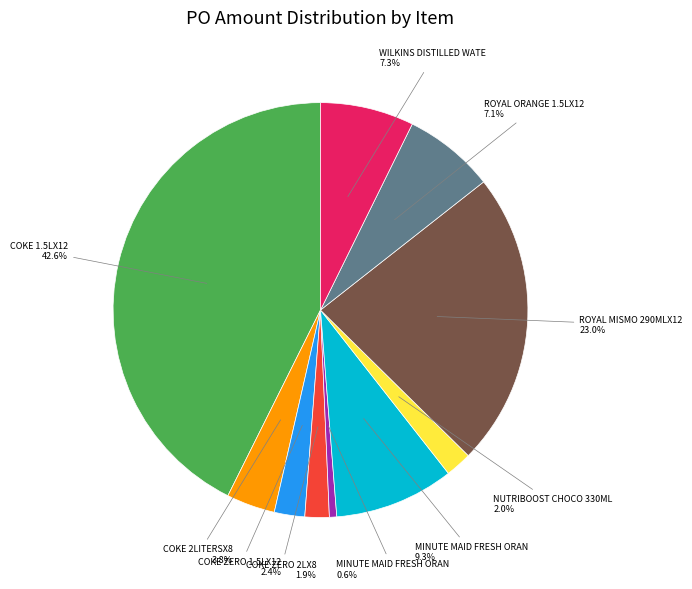

Does any single category account for the majority?

No